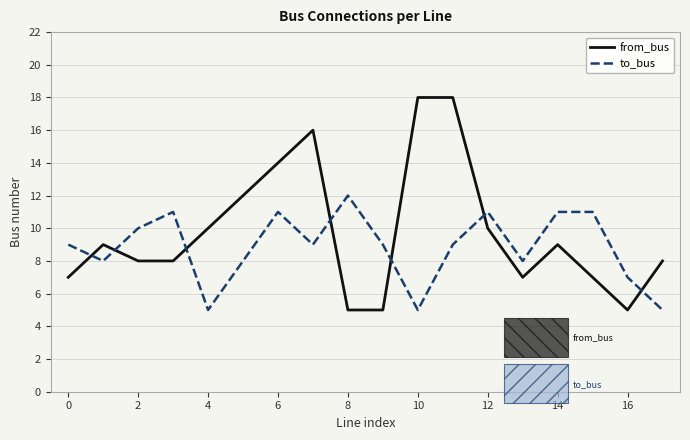

True or false: to_bus and from_bus cross at least once.

True